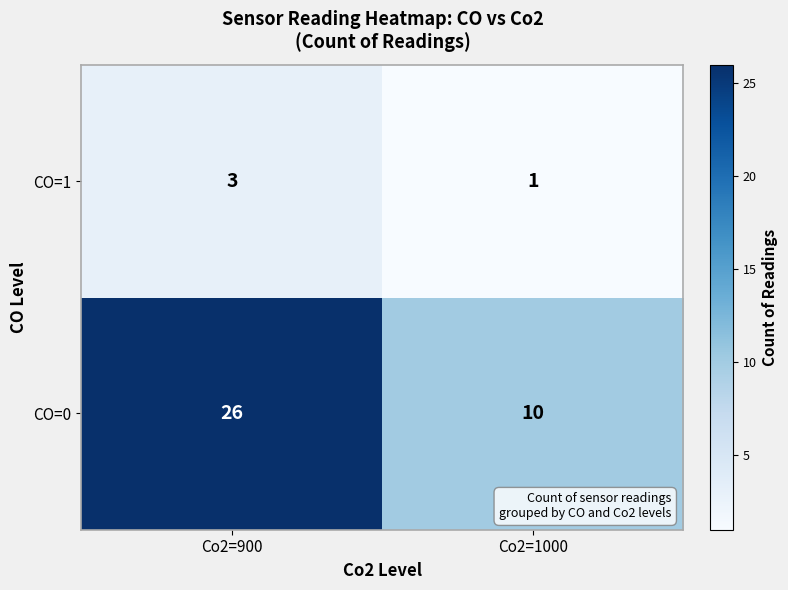

Which category has the highest value in the CO=0 series?

Co2=900